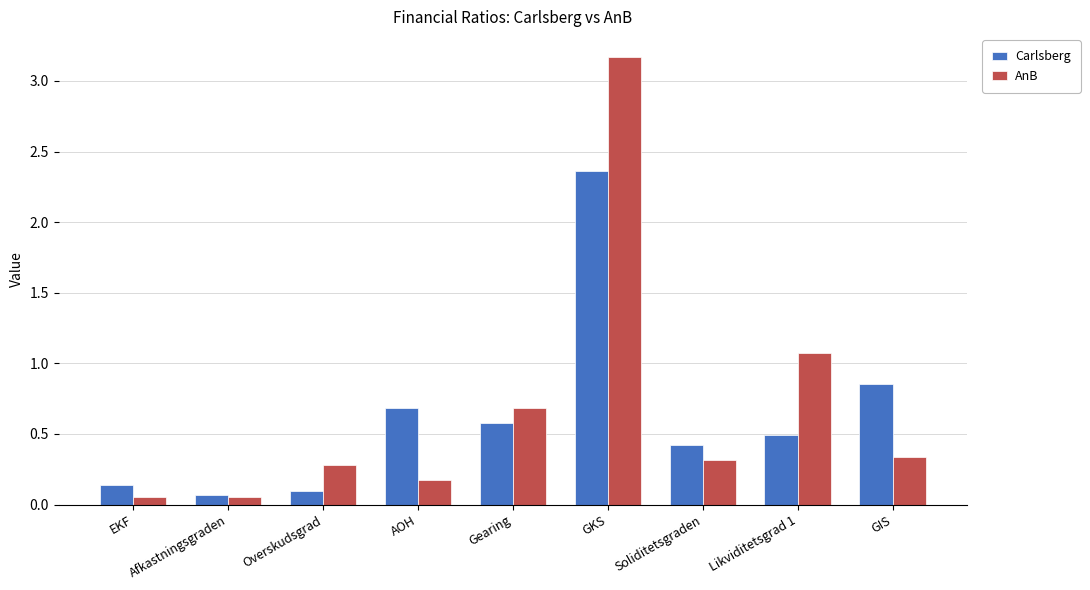

Is it true that Carlsberg equals 0.8 at Likviditetsgrad 1?

False